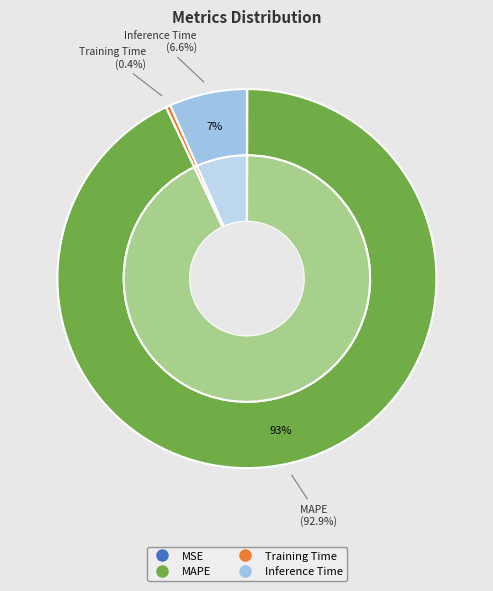

Rank the categories by value from highest to lowest.

MAPE, Inference Time, Training Time, MSE